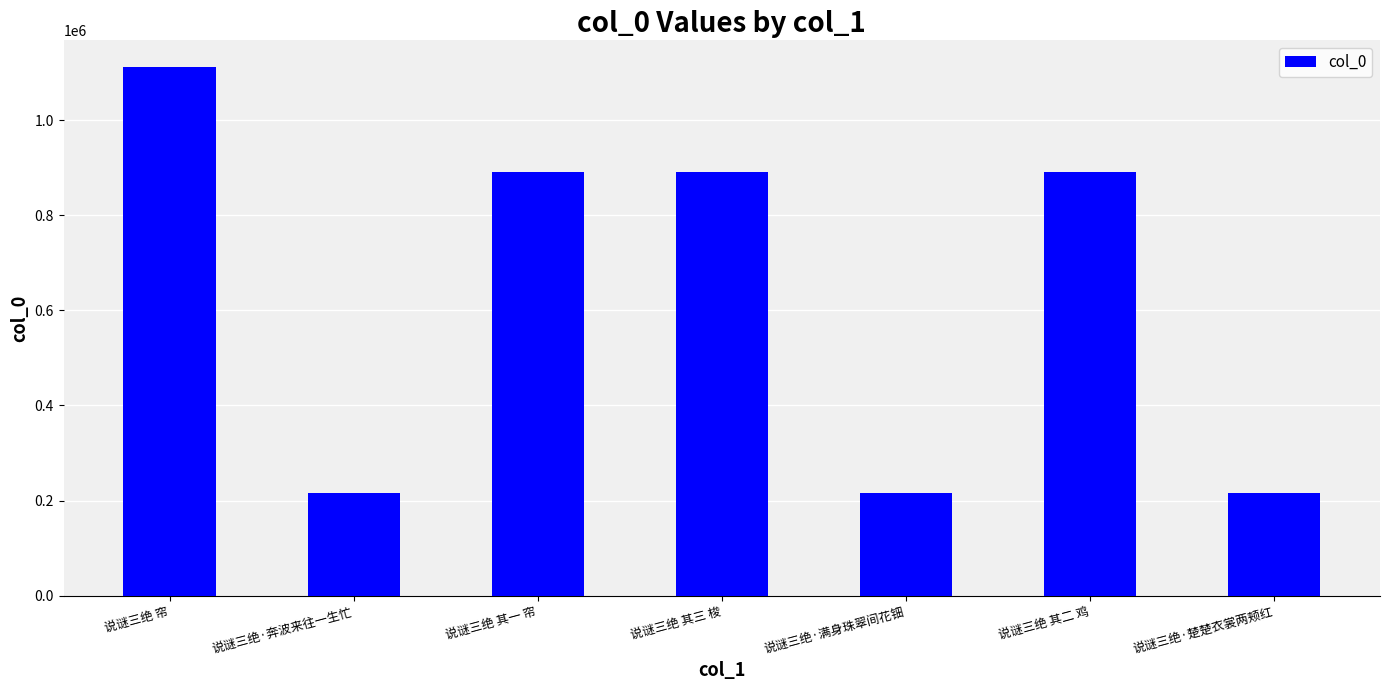

What is the label of the 5th bar from the left?

说谜三绝·满身珠翠间花钿